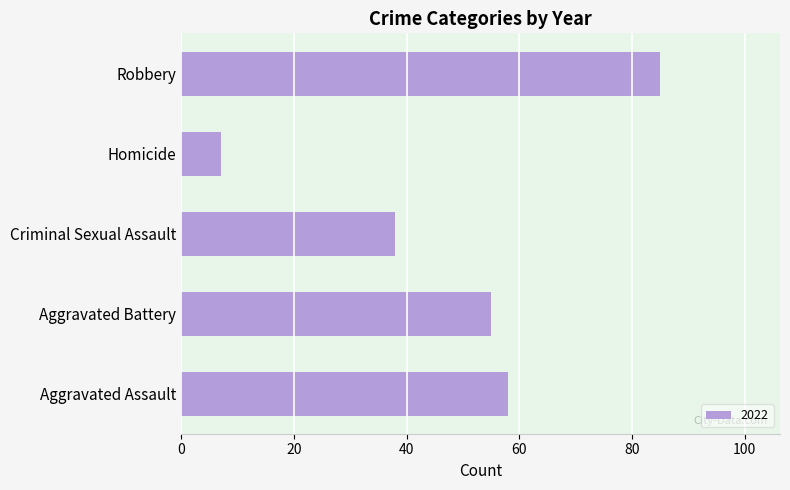

What is the difference between the values at Aggravated Assault and Criminal Sexual Assault?

20